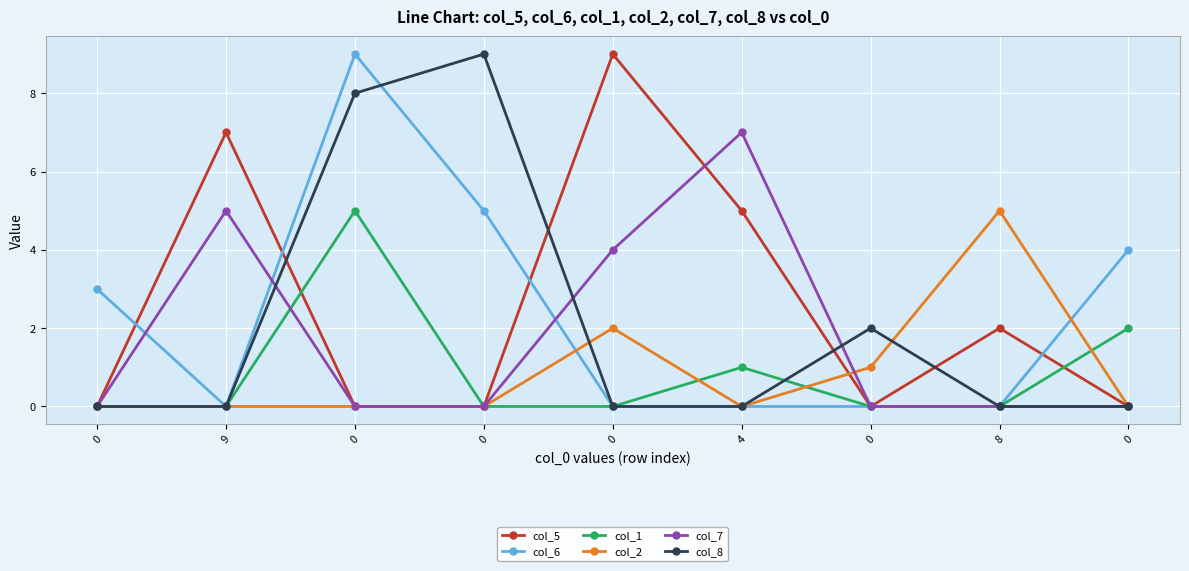

List the series in order of their peak value, lowest first.

col_1, col_2, col_7, col_5, col_6, col_8